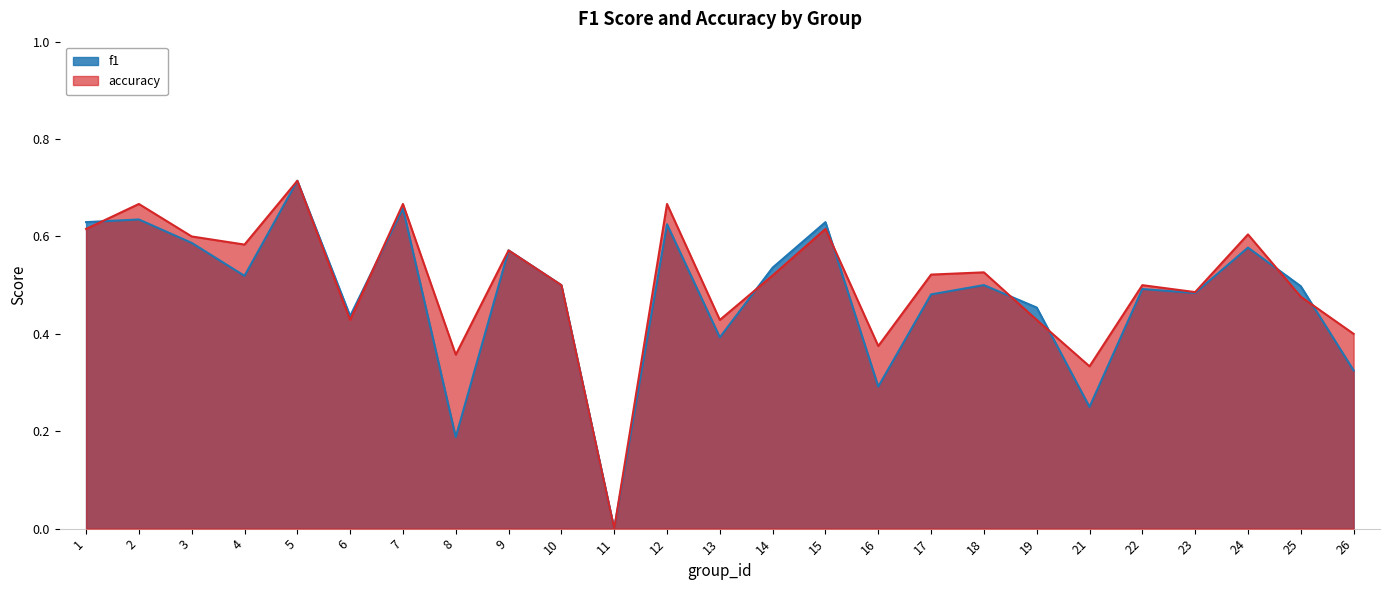

What is the total value across all series at 24?

1.2